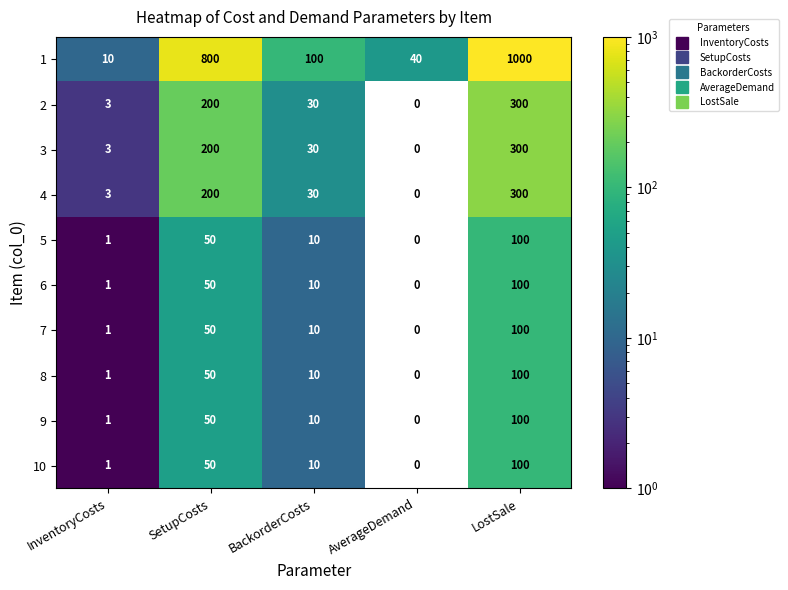

Between BackorderCosts and LostSale, which series saw the biggest shift?

1